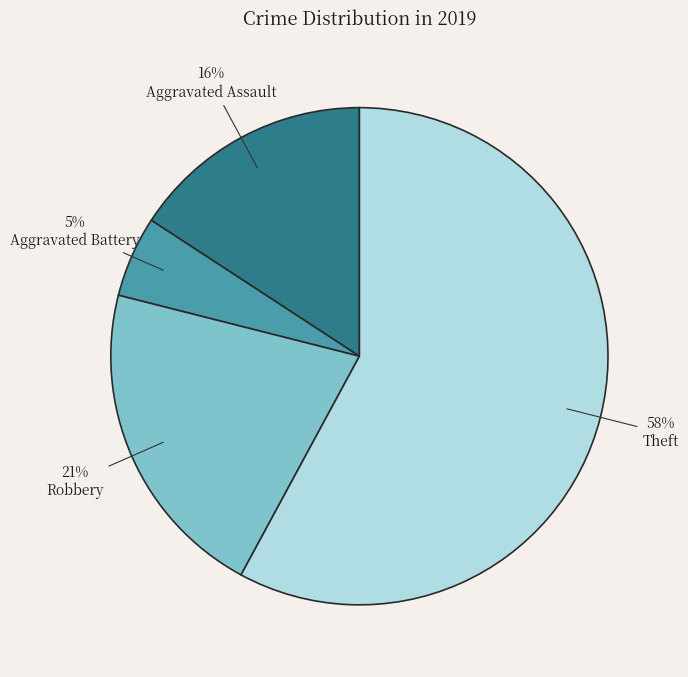

Is the sum of Robbery and Theft greater than half?

Yes